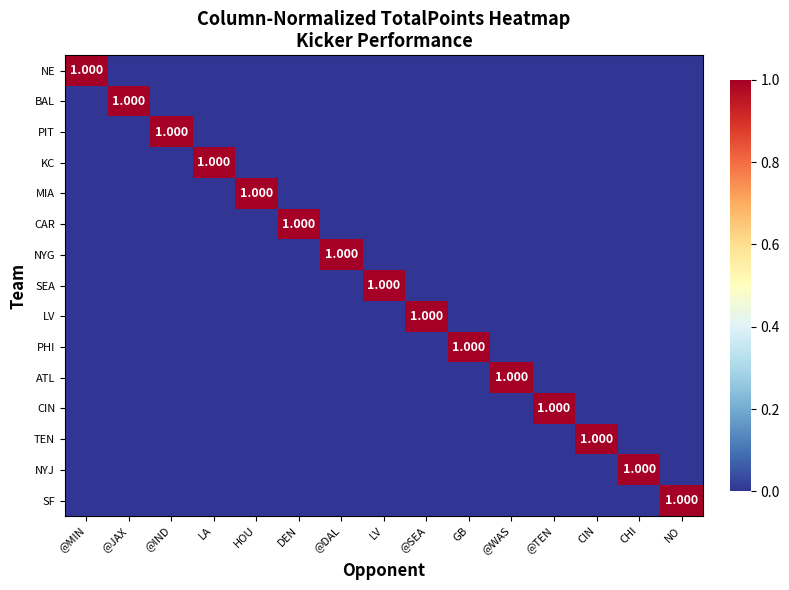

What is the difference between the highest and lowest values at HOU?

1